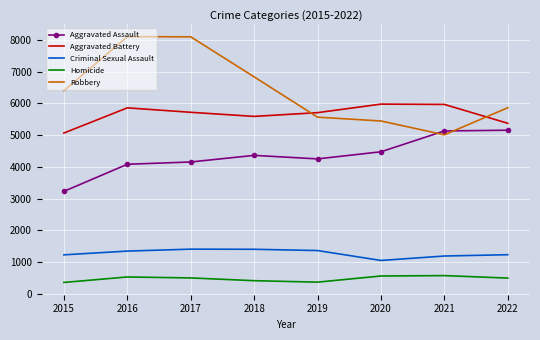

What is the difference between the maximum and minimum values in the Aggravated Battery series?

910